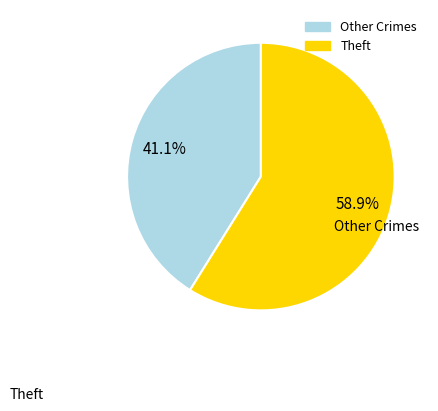

Is there any slice that represents more than half of the pie?

Yes